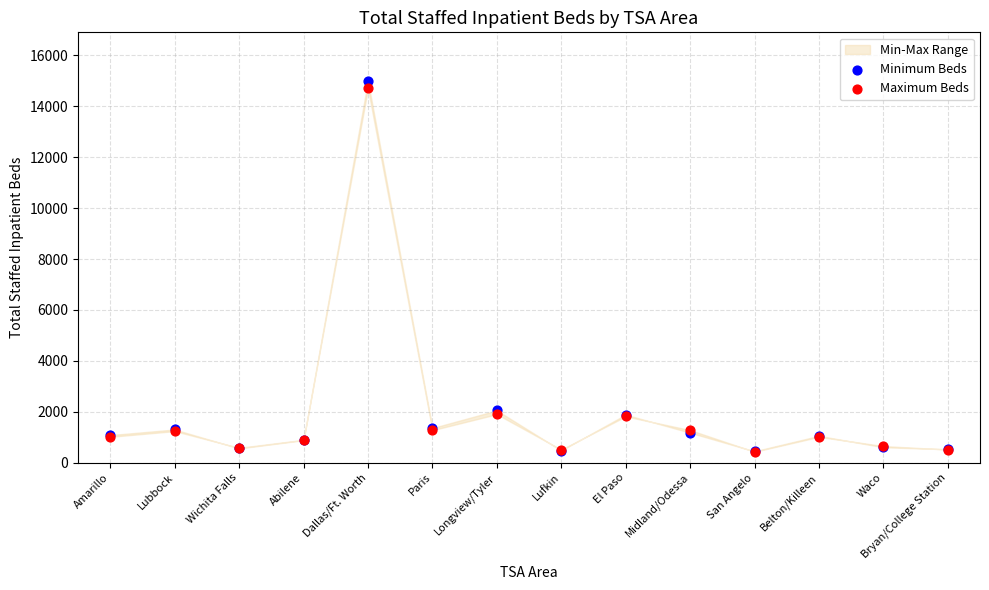

Which series contains the highest Y value?

Minimum Beds